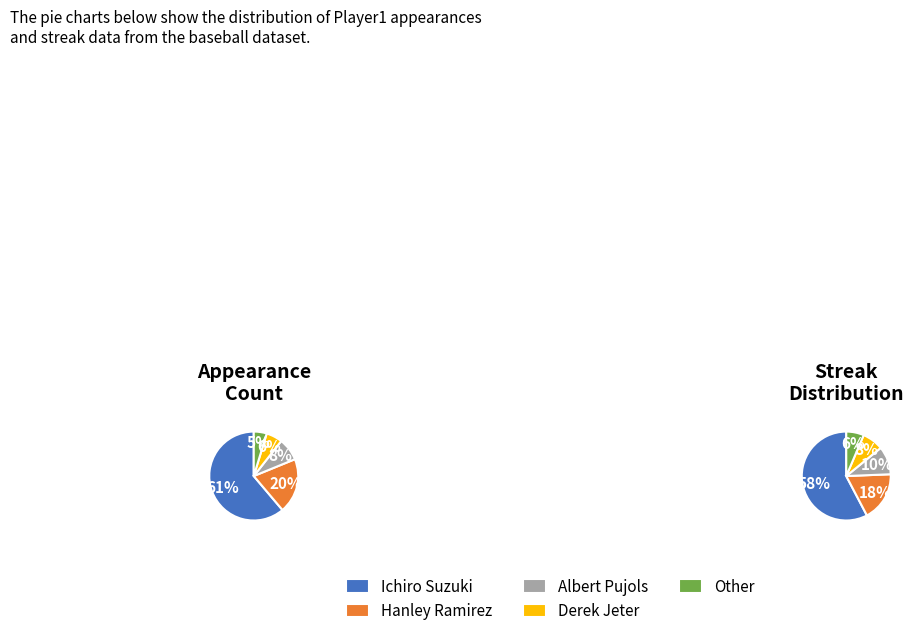

Which category accounts for the majority?

Ichiro Suzuki